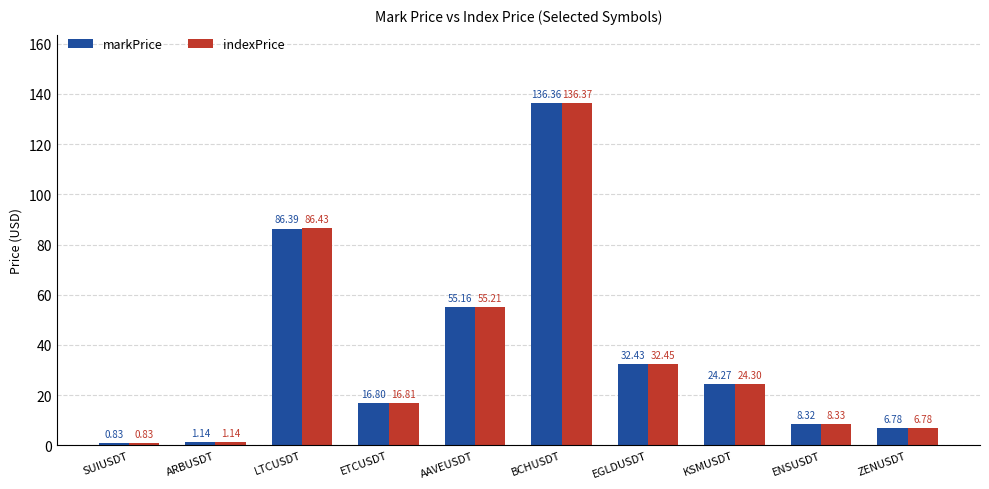

Is the value of indexPrice at ZENUSDT greater than the value of markPrice at AAVEUSDT?

No